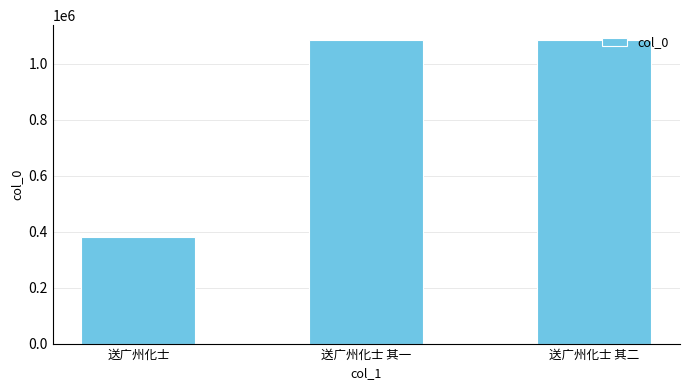

What is the change in value from 送广州化士 其一 to 送广州化士 其二?

+1